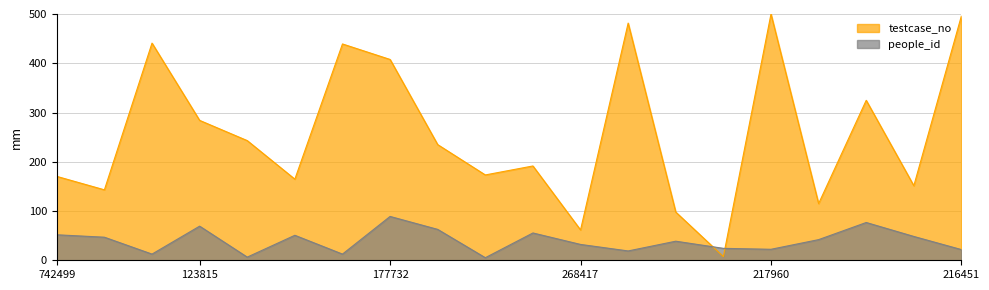

At which label does people_id reach its peak?

177732